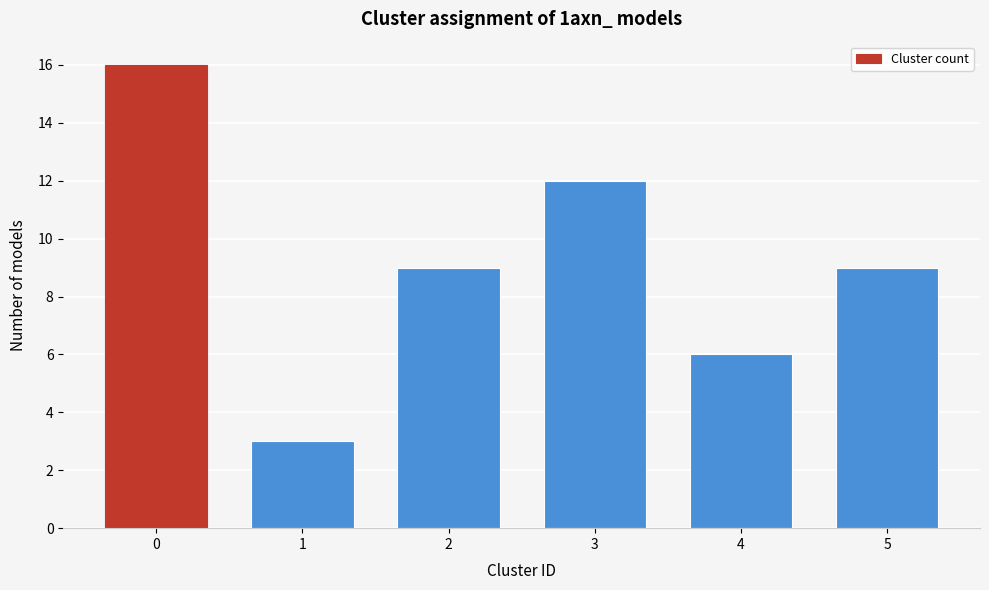

Reading left to right, list all the values displayed in this chart.

0=16	1=3	2=9	3=12	4=6	5=9